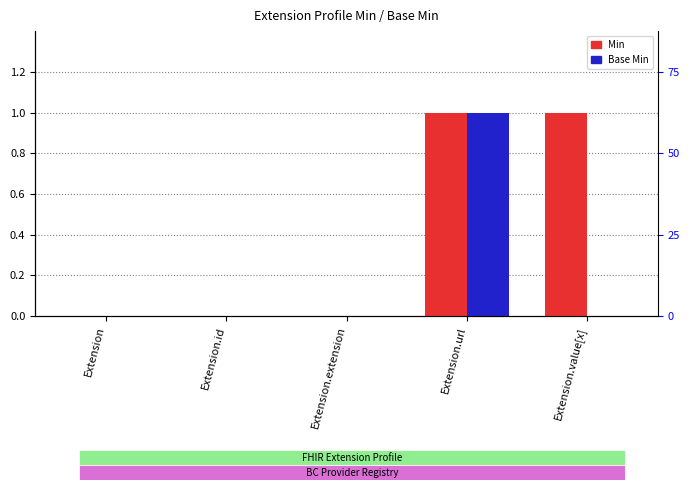

List the series in order of their peak value, lowest first.

Min, Base Min